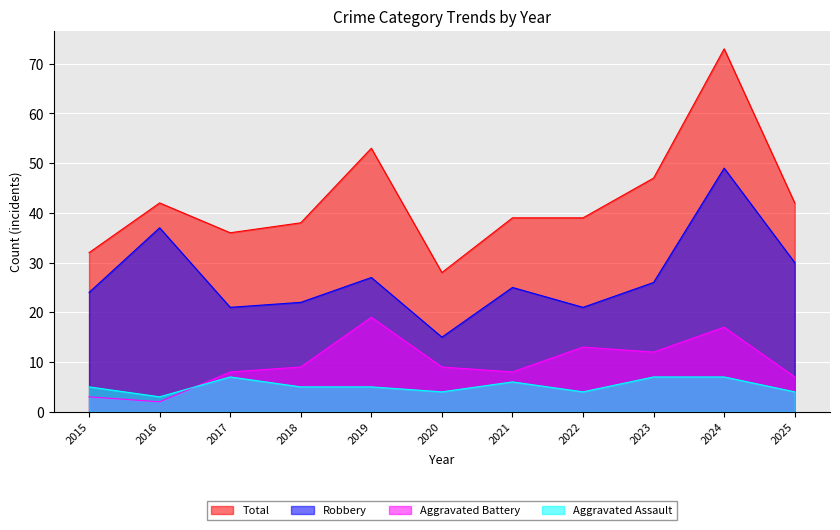

True or false: Aggravated Battery has more than 0 points higher than both neighbors.

True